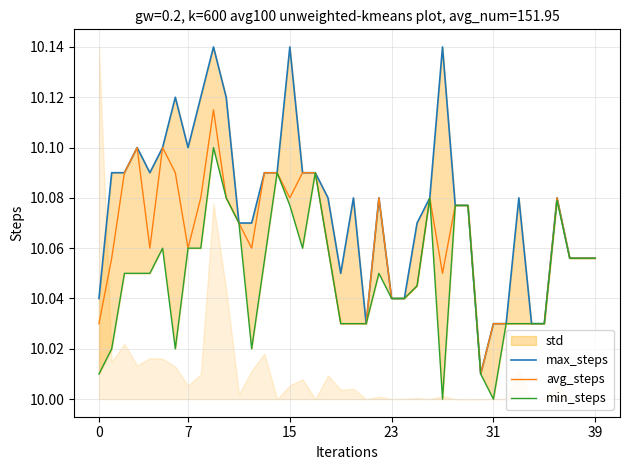

Which has a higher value, 10 or 37?

10